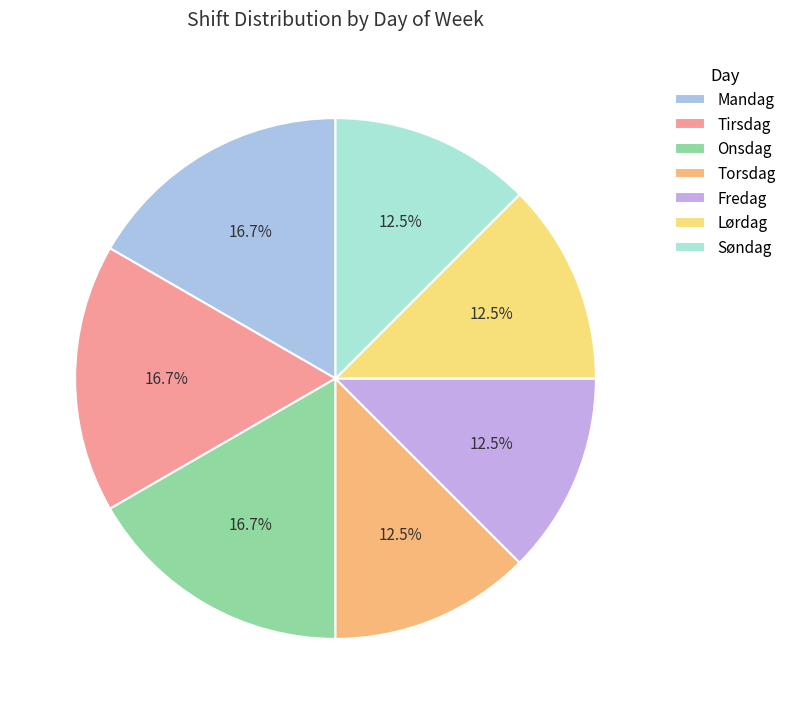

To the nearest percent, what portion does Mandag represent?

17%